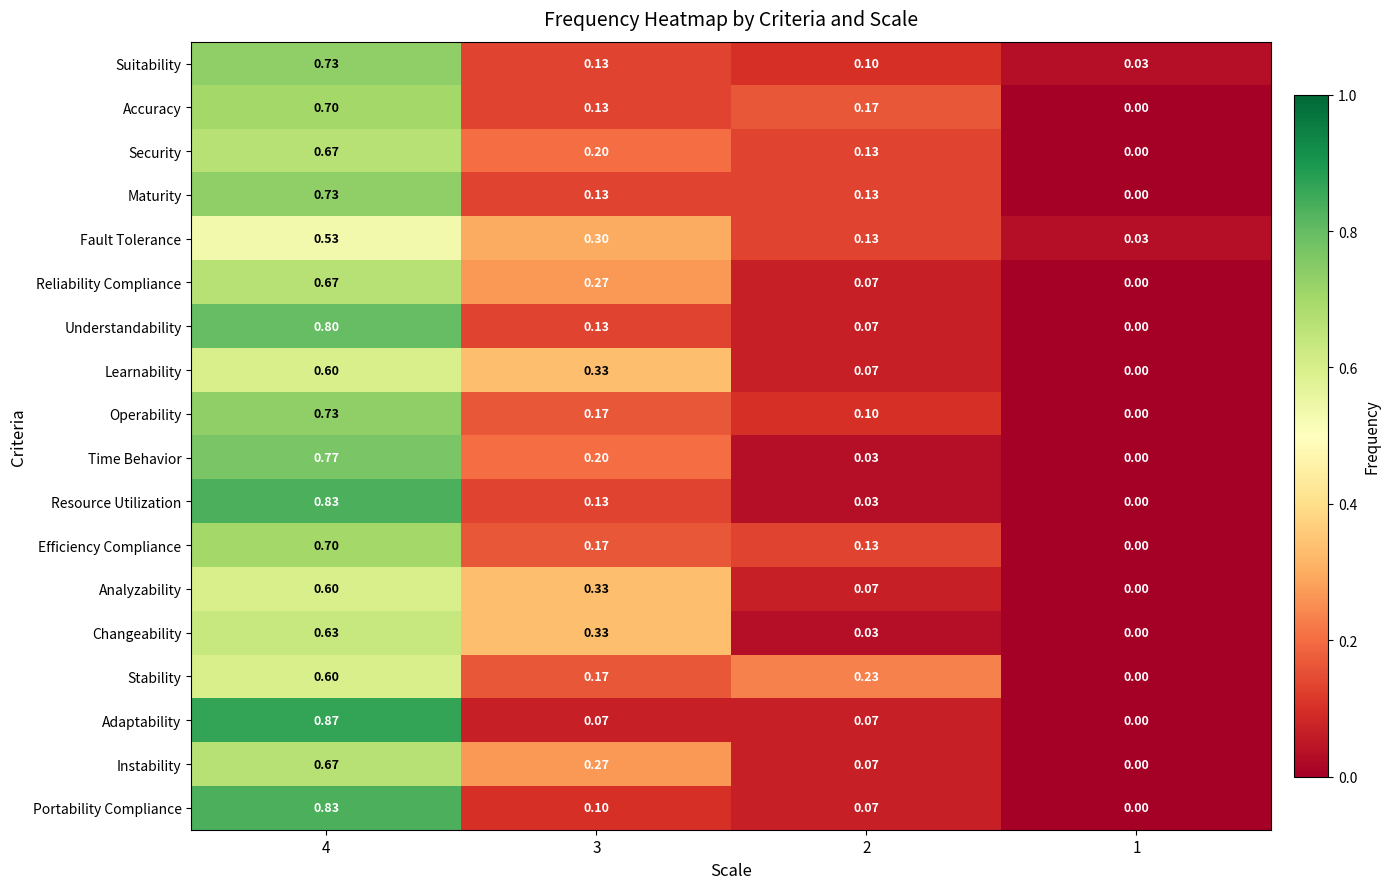

Between 3 and 2, which series saw the biggest shift?

Changeability